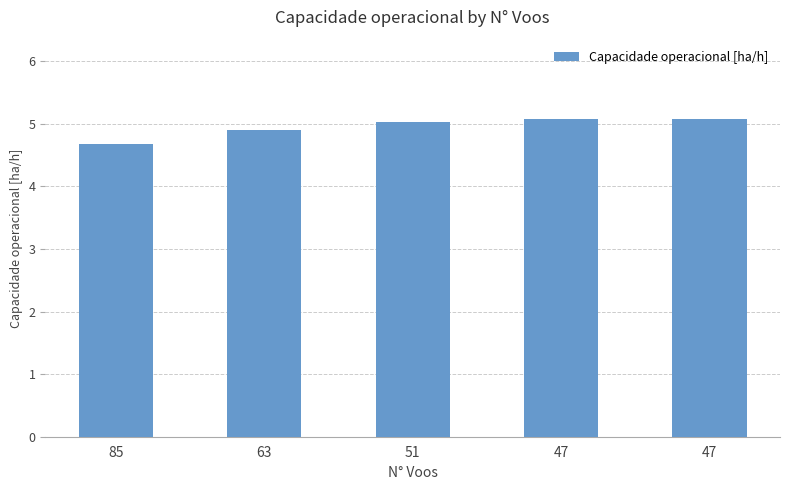

Reading left to right, list all the values displayed in this chart.

4.7	4.9	5.0	5.1	5.1